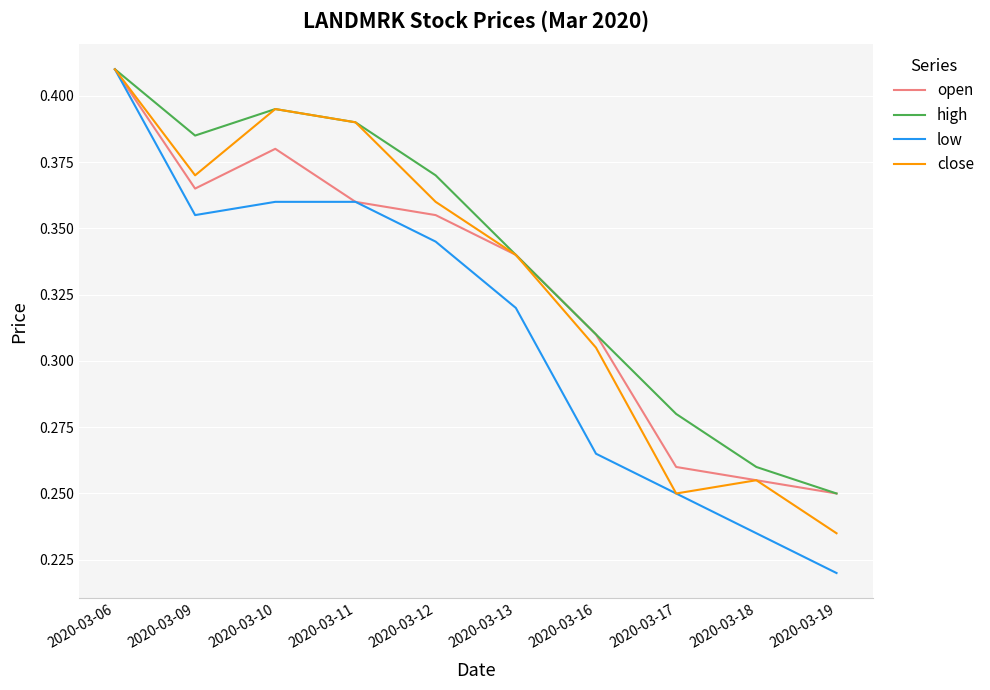

How many high values are between 0 and 1?

10